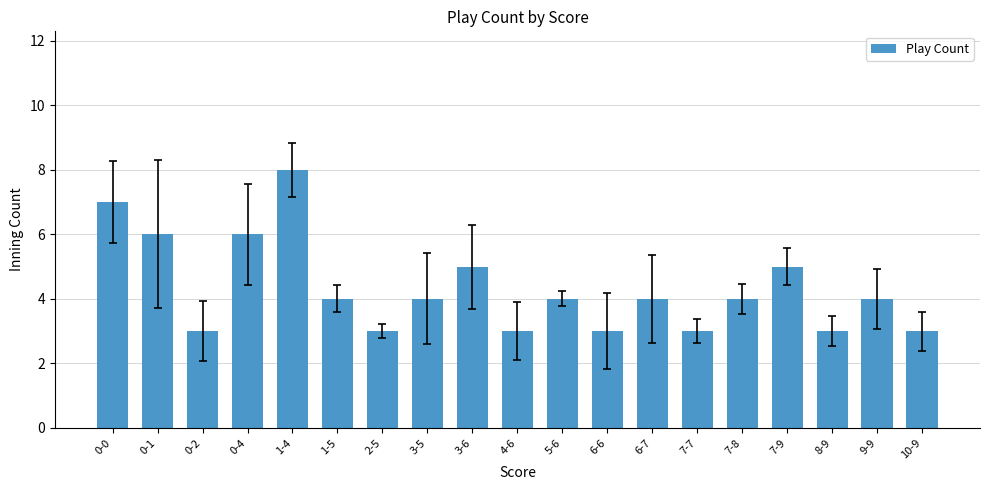

What is the change in value from 0-2 to 1-4?

+5